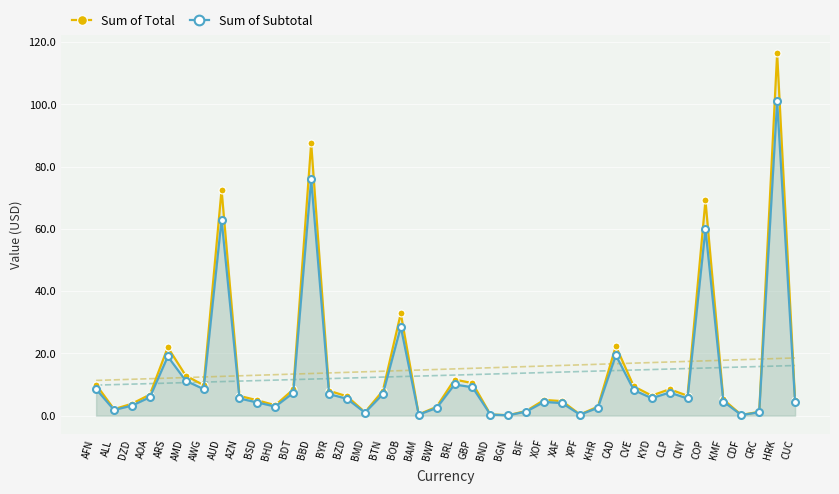

How many interior local valleys does the Sum of Total series have?

10